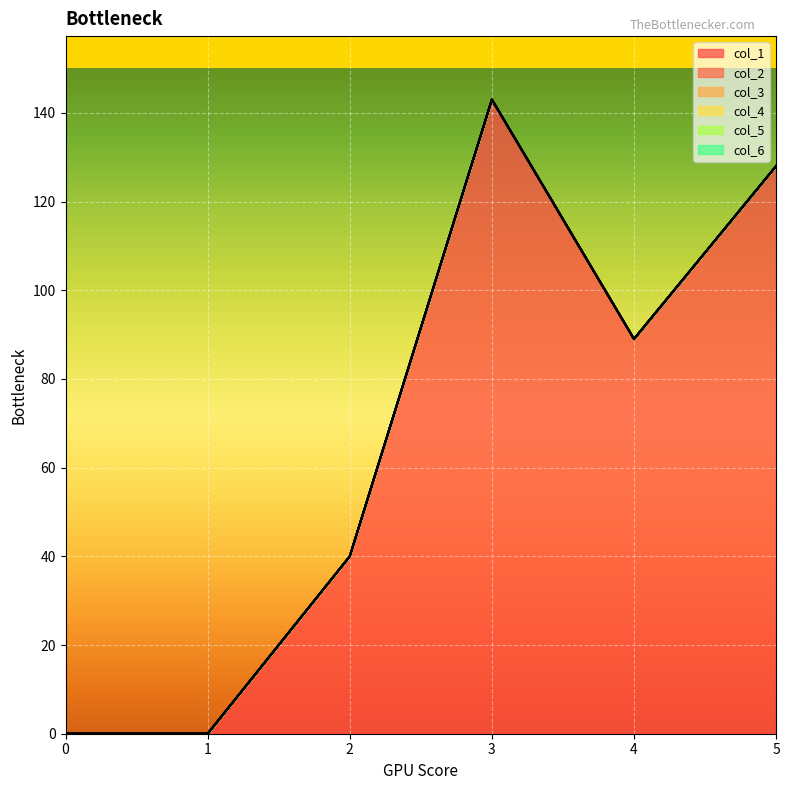

How many series are shown in this chart?

6